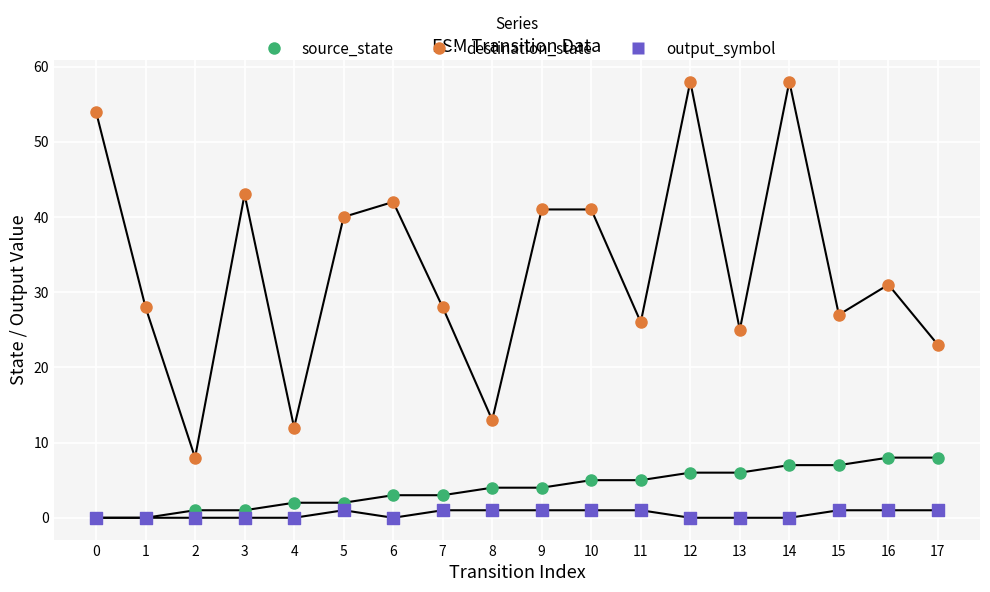

In the destination_state series, what Y value is closest to 33?

31